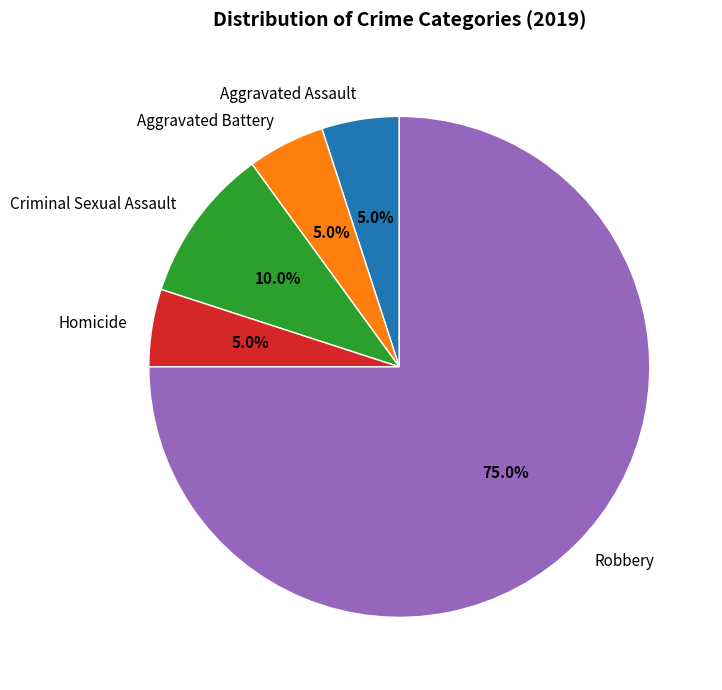

What portion of the pie excludes Aggravated Assault?

95.0%